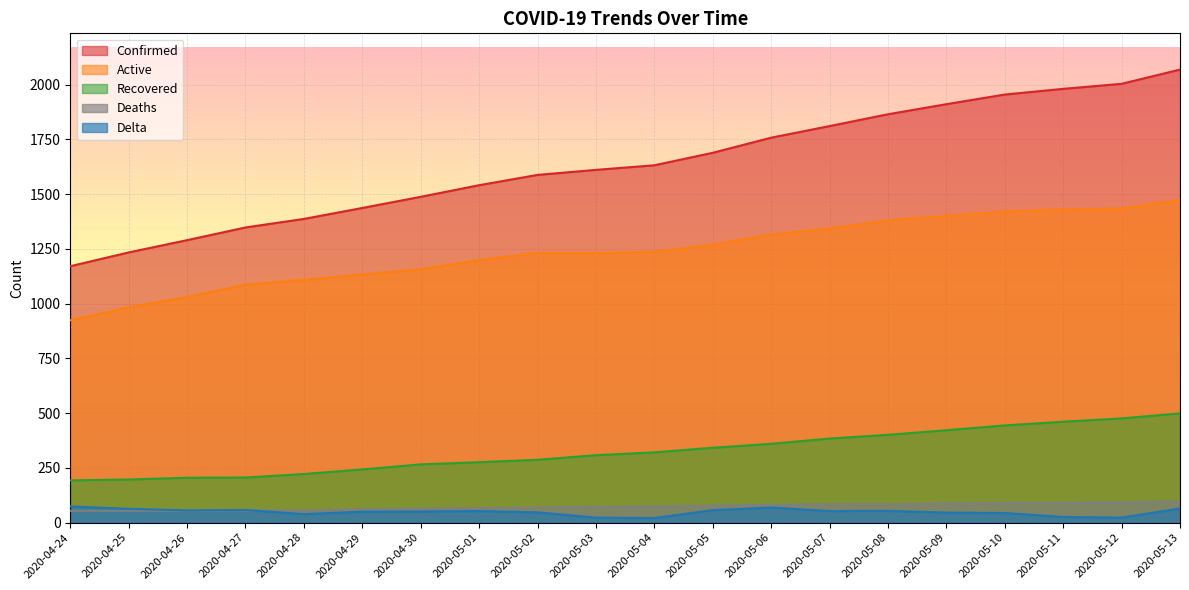

List the series in order of their peak value, lowest first.

Delta, Deaths, Recovered, Active, Confirmed